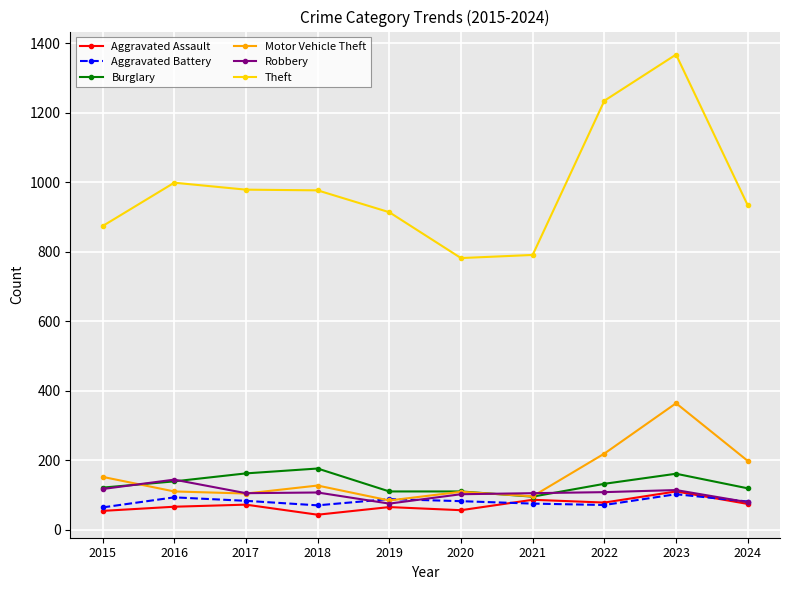

What is the value of the Robbery point at the 9th from the left?

114